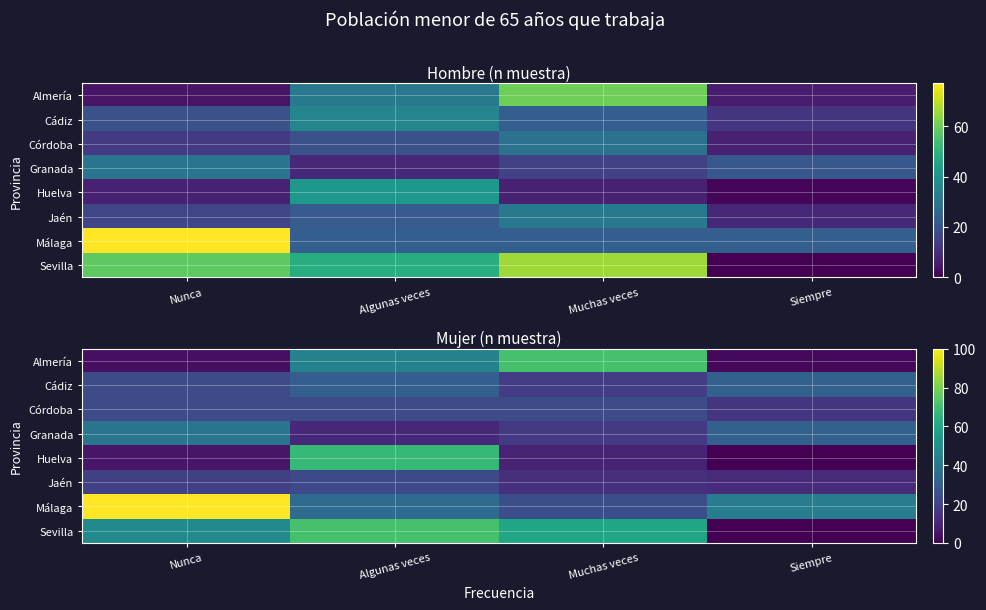

Which category has the highest value in the Córdoba series?

Nunca